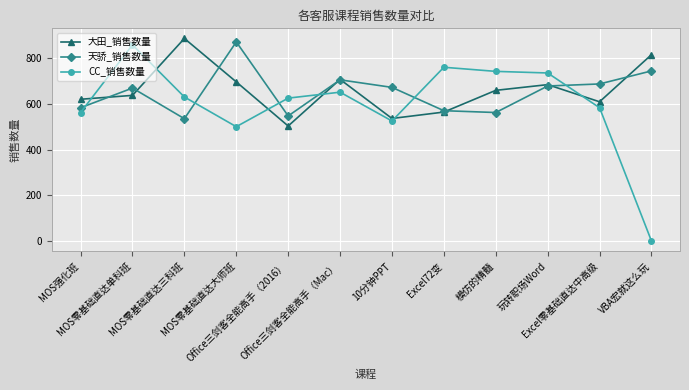

At which category is the sum across all series the highest?

MOS零基础直达单科班